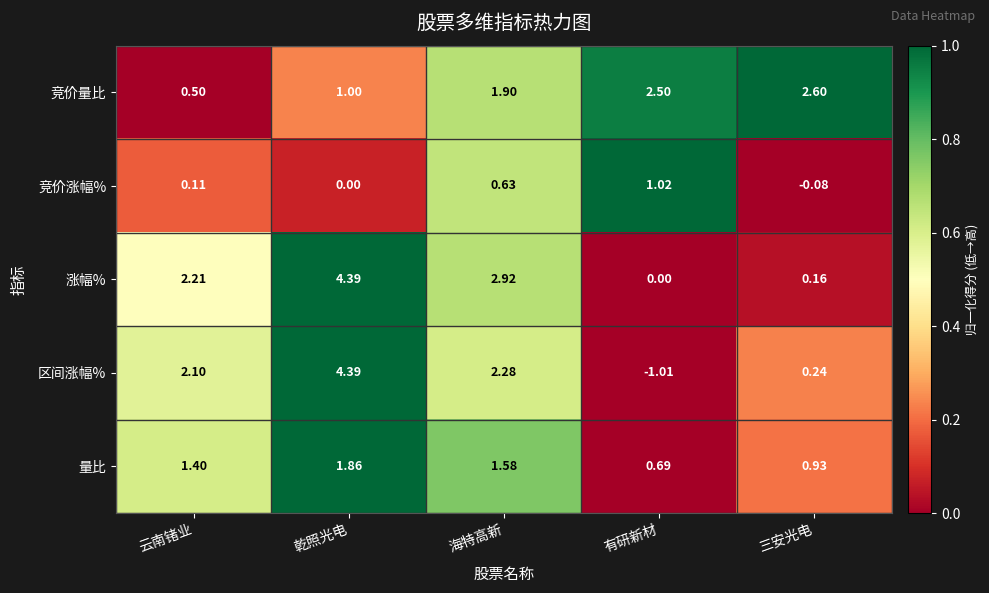

List the labels in order of 量比 value, largest first.

乾照光电, 海特高新, 云南锗业, 三安光电, 有研新材